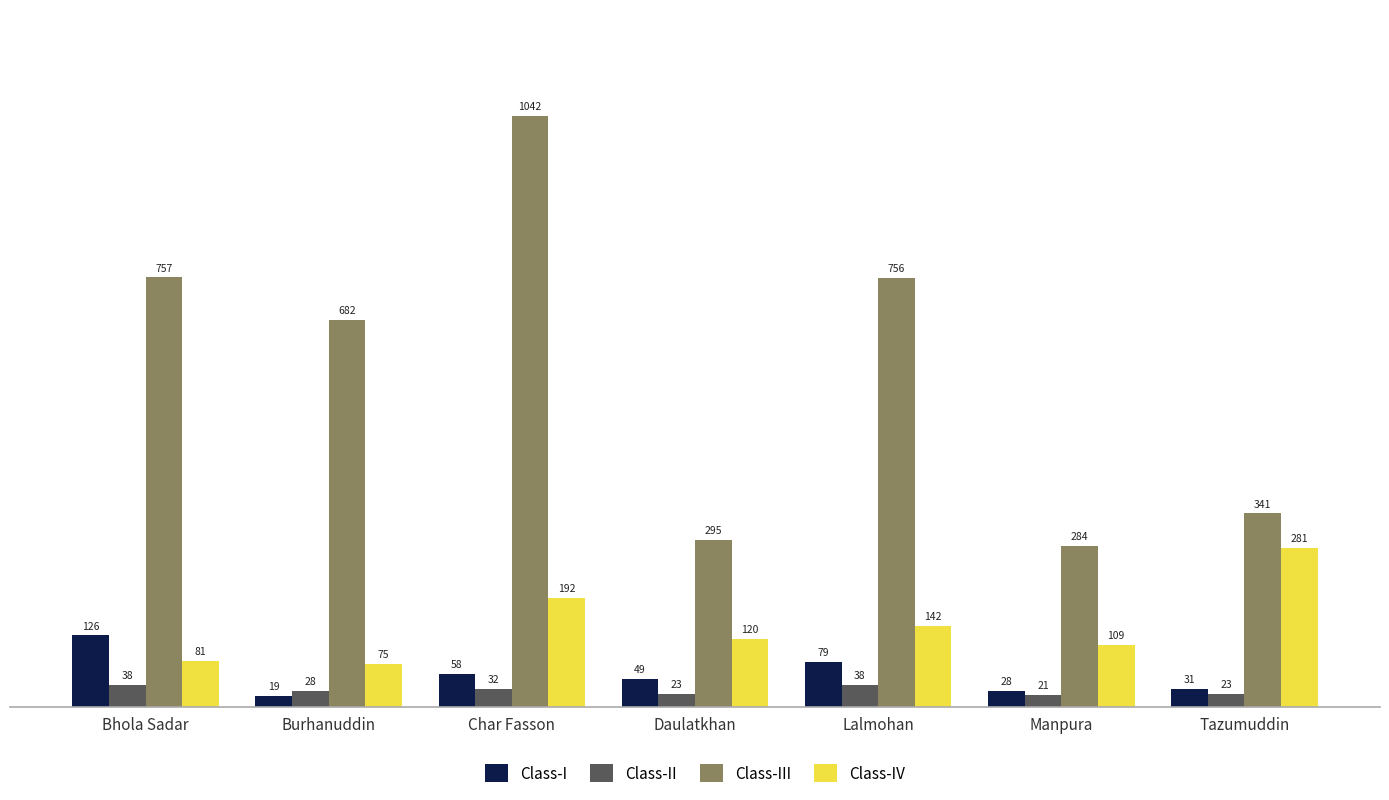

Which series has the largest total across all categories?

Class-III